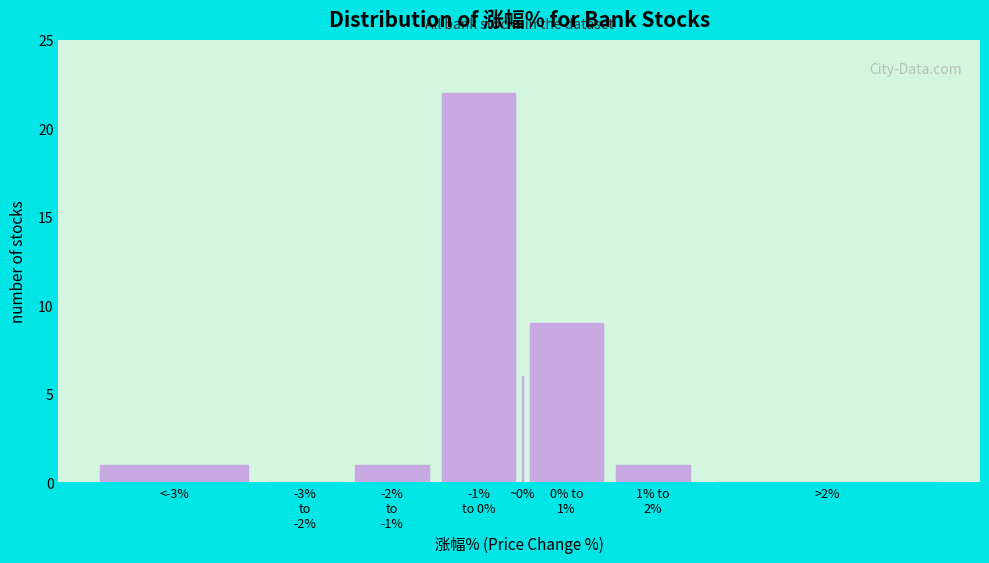

The value at ~0% is 6. True or false?

True